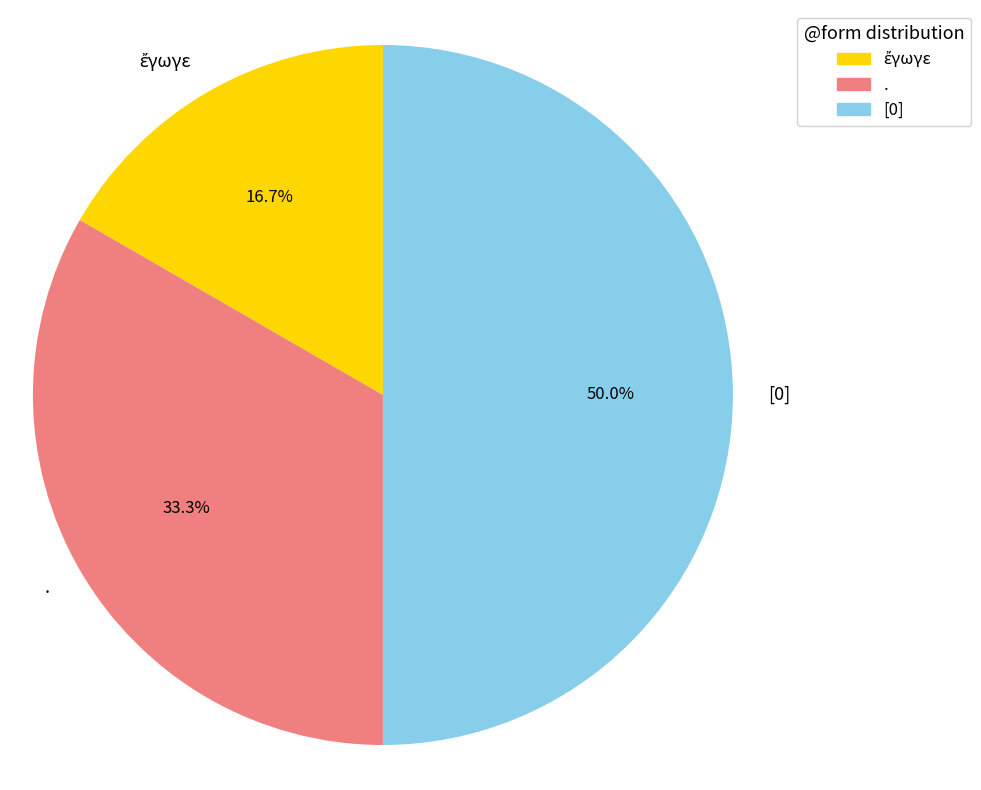

To the nearest percent, what is the average slice percentage?

33%